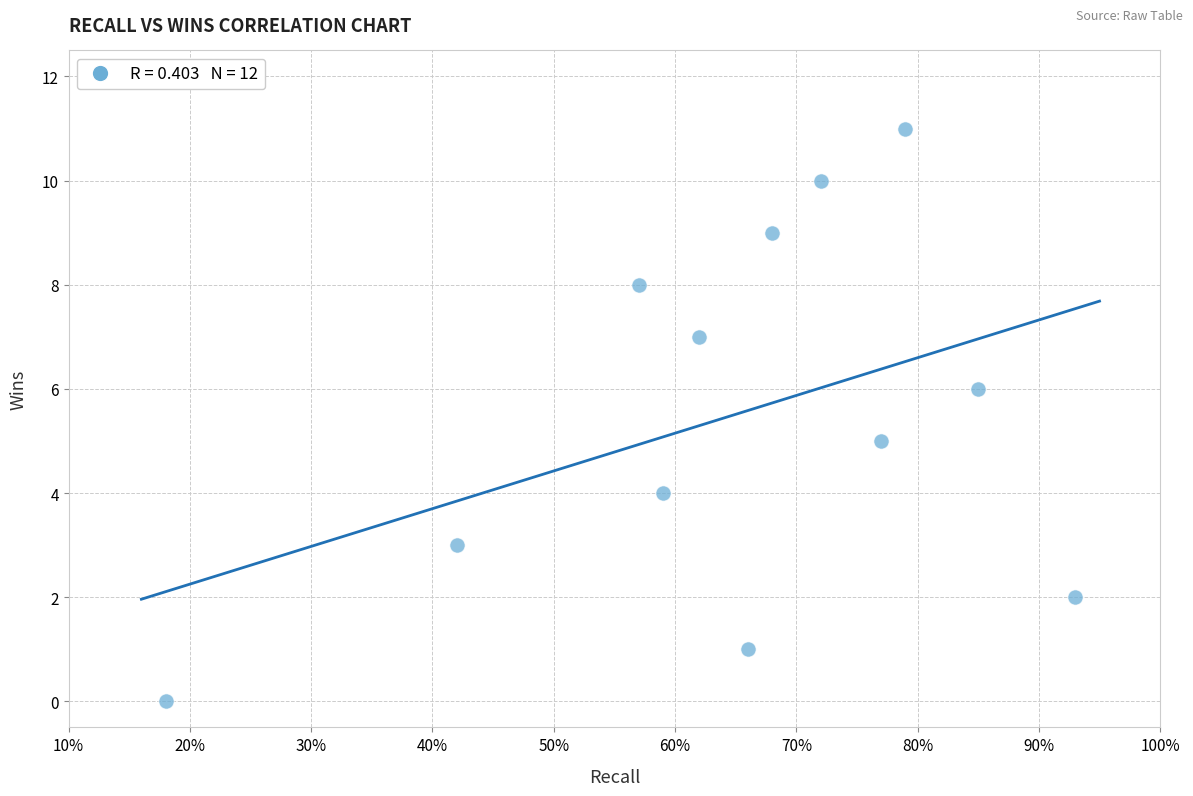

What is the range of Y values (max minus min)?

11